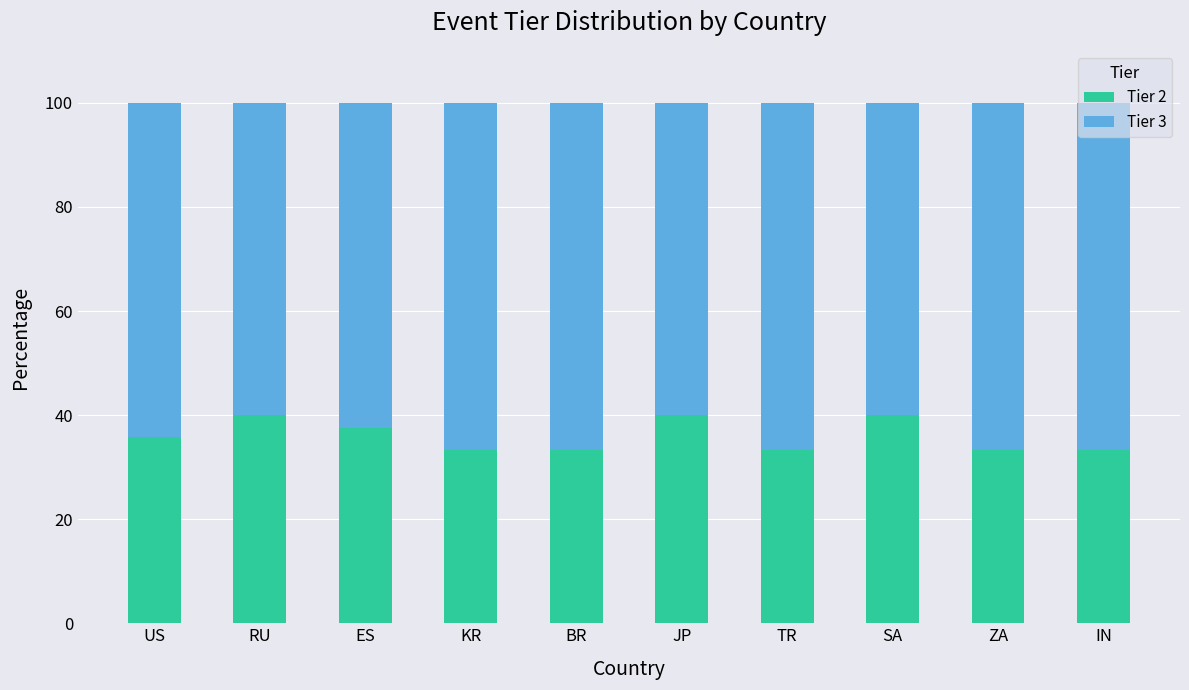

What is the total value across all series at SA?

100.0